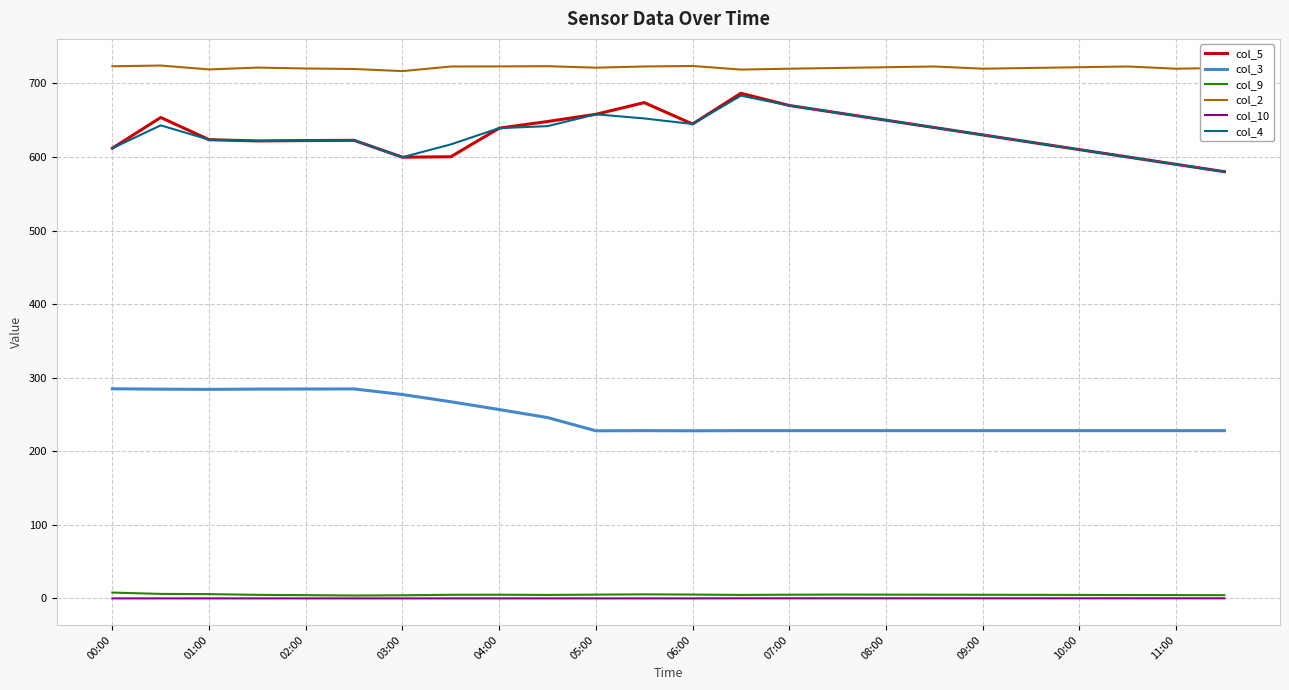

What is the lowest value of the col_2 series?

716.7